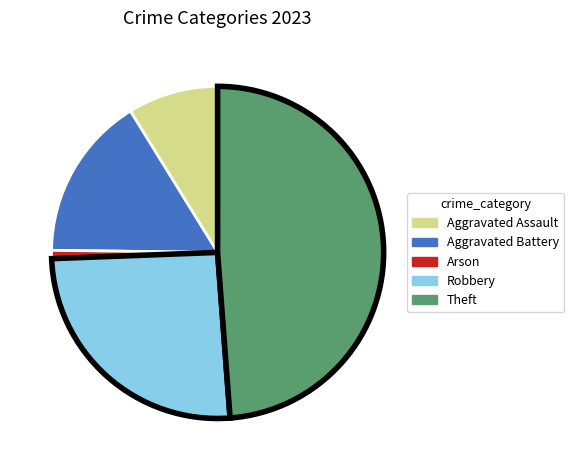

Is Arson the majority of the pie?

No